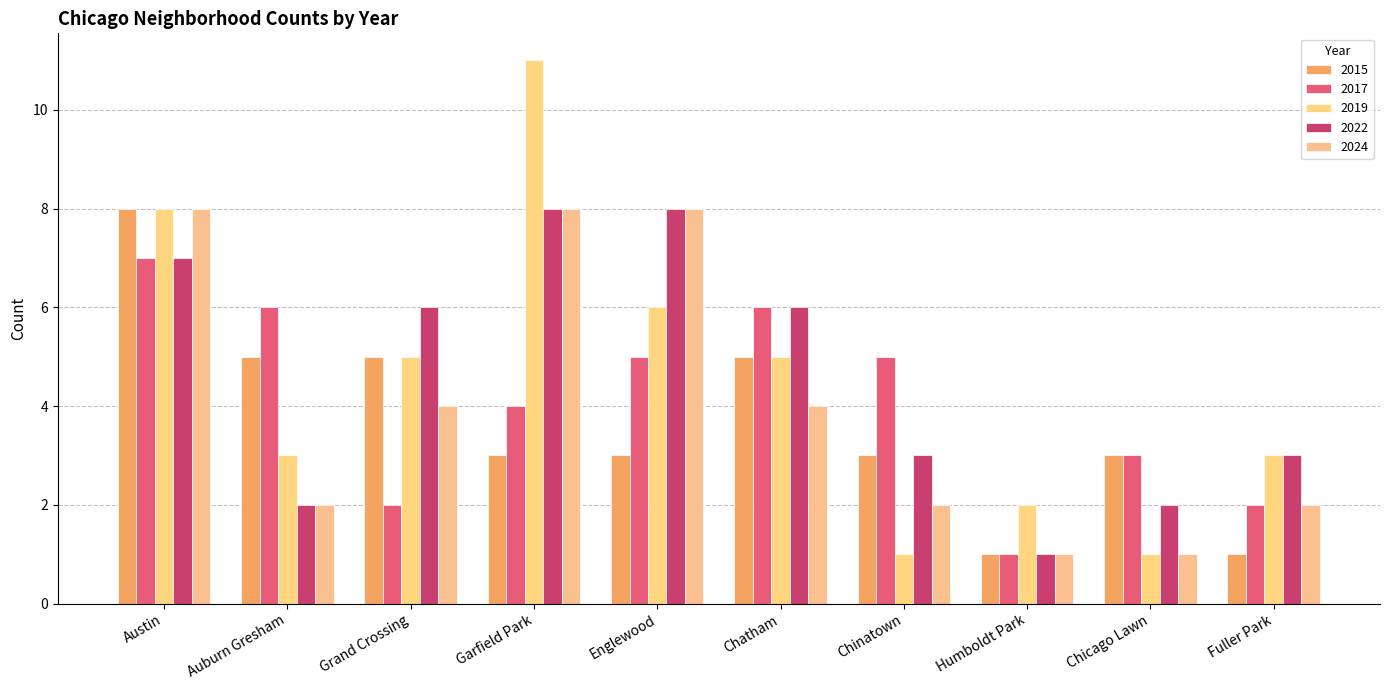

What is the value of the 2024 bar at the 8th from the left?

1